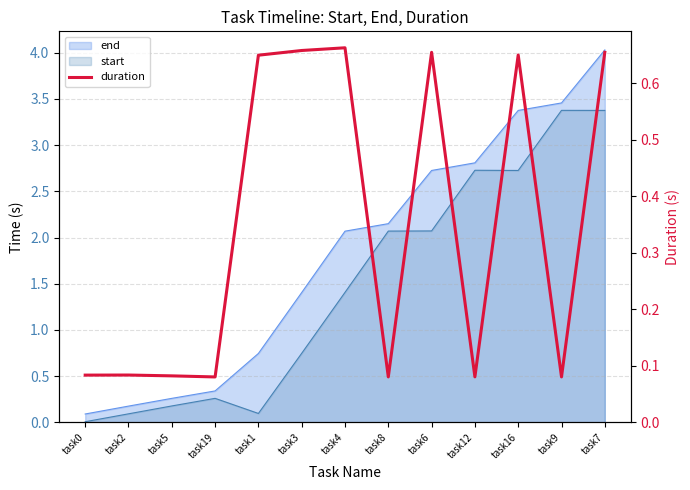

How many points are higher than both their immediate neighbors (excluding endpoints)?

4